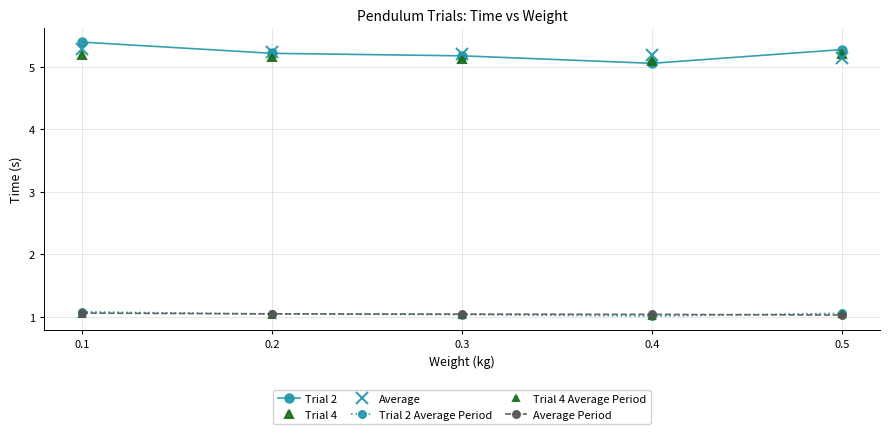

Is the value of Trial 4 at 0.5 greater than the value of Trial 4 Average Period at 0.5?

Yes